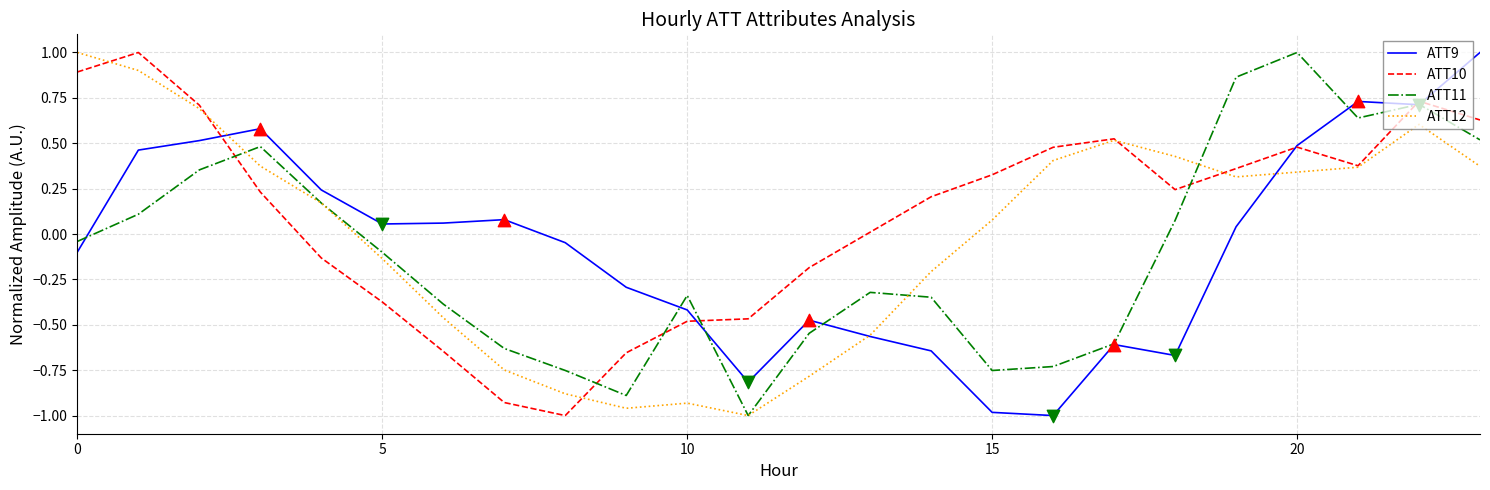

Which series has the largest total across all categories?

ATT10